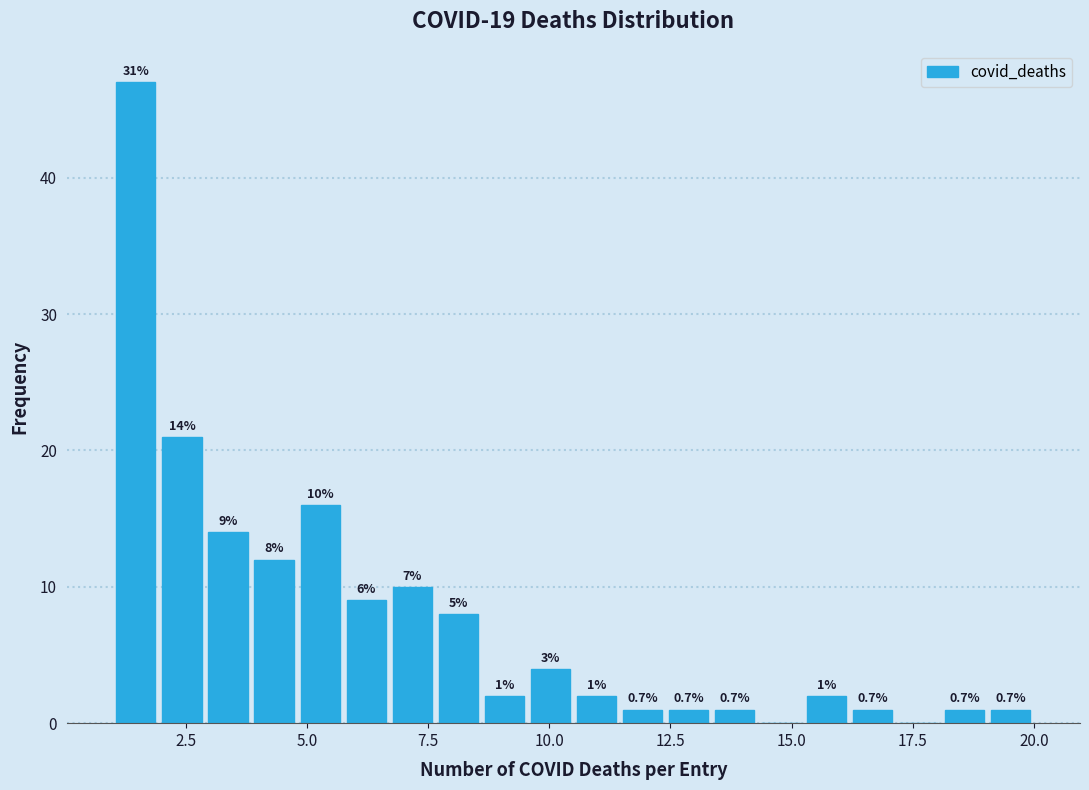

Read against the x-axis, roughly where is the centre of the tallest bar?

1.5